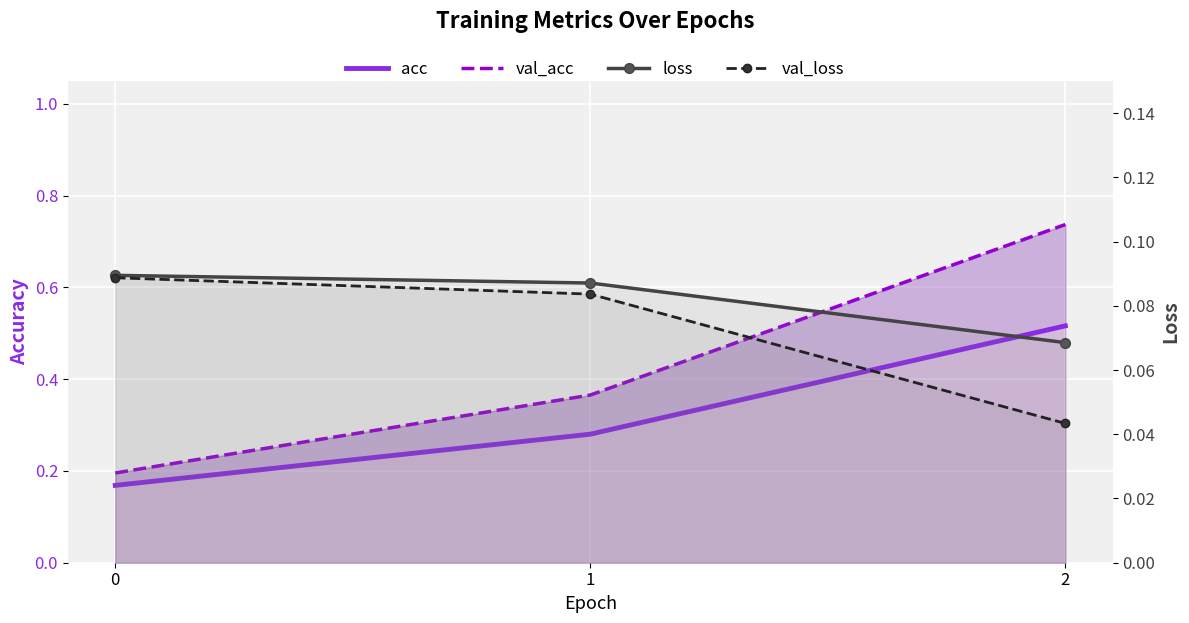

How many lines are shown in the chart?

4